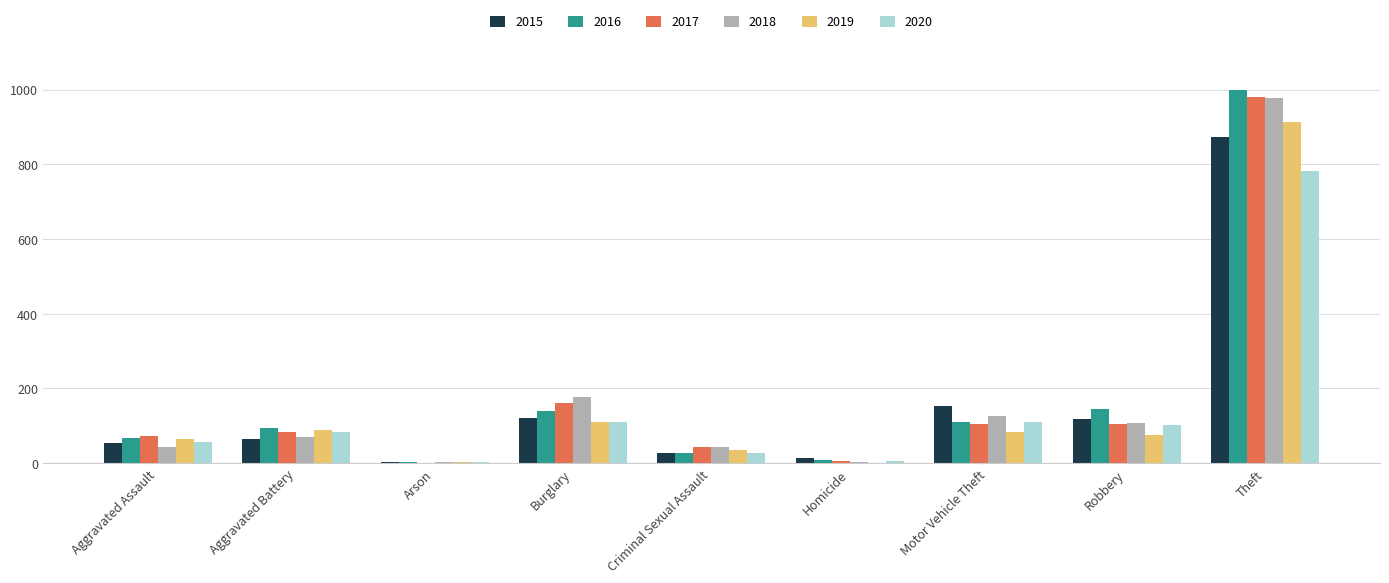

What is the sum of all 2016 values?

1589